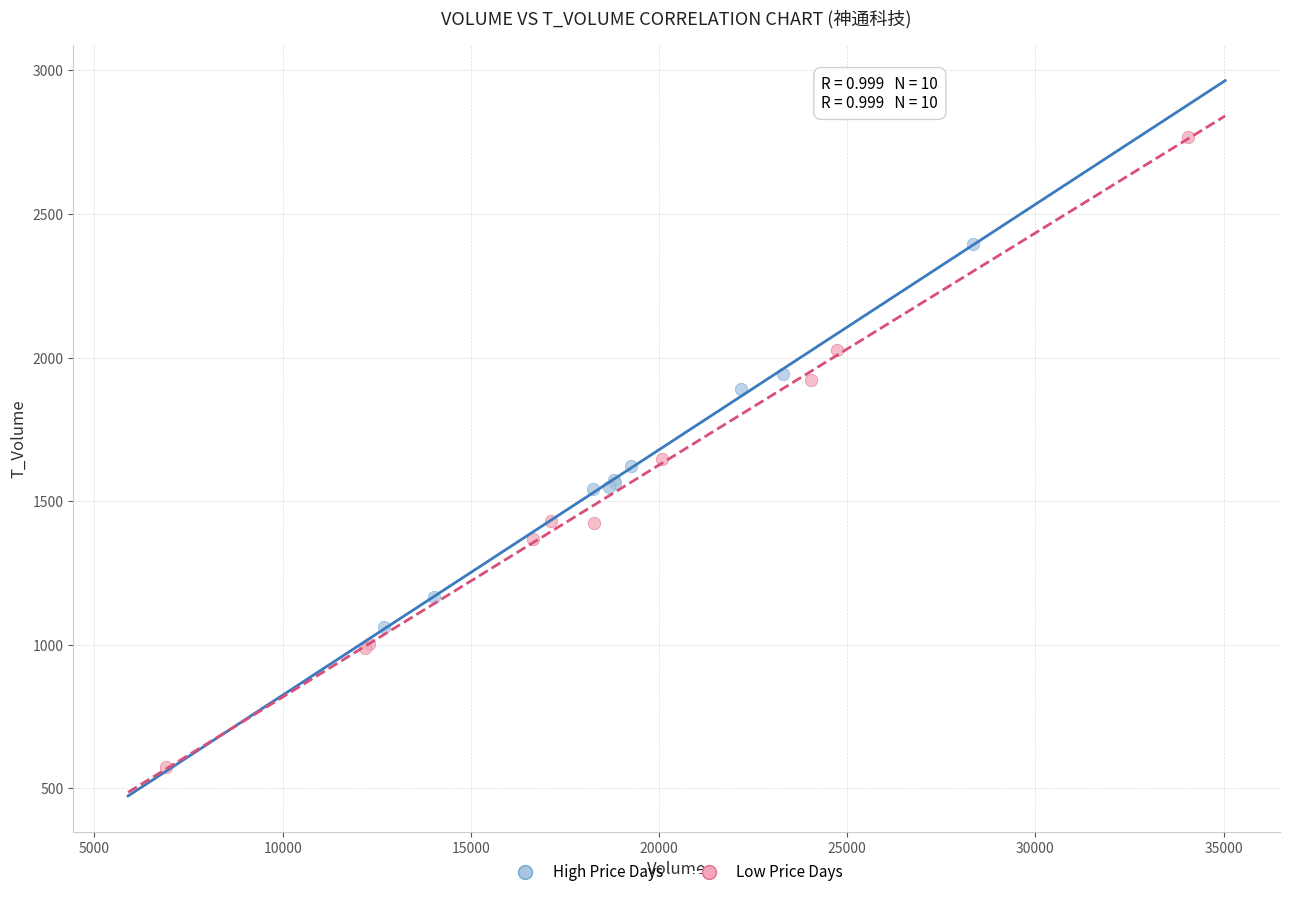

Which series contains the lowest Y value?

Low Price Days